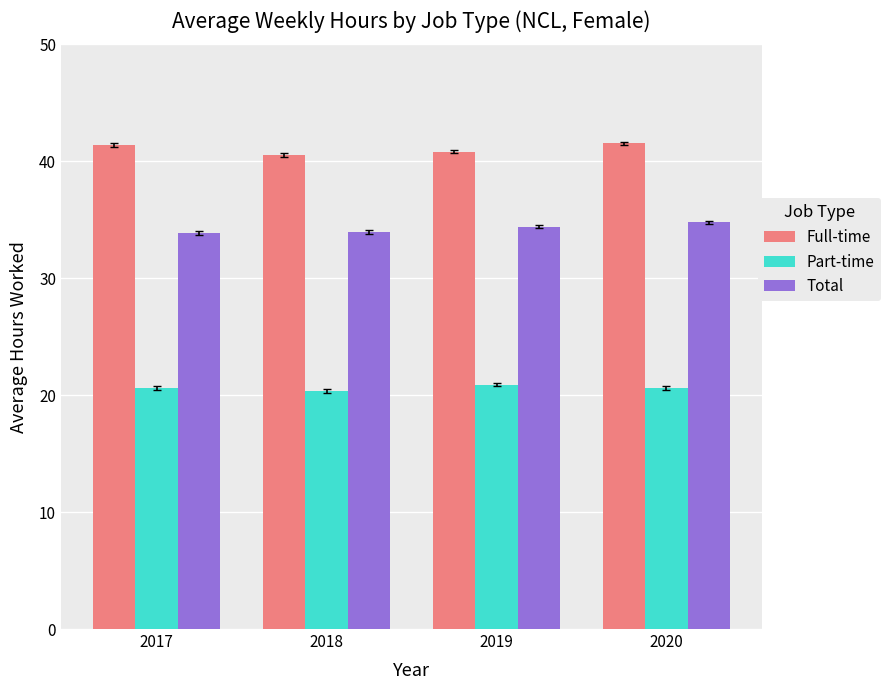

What is the spread (max minus min) of values at 2020?

20.9